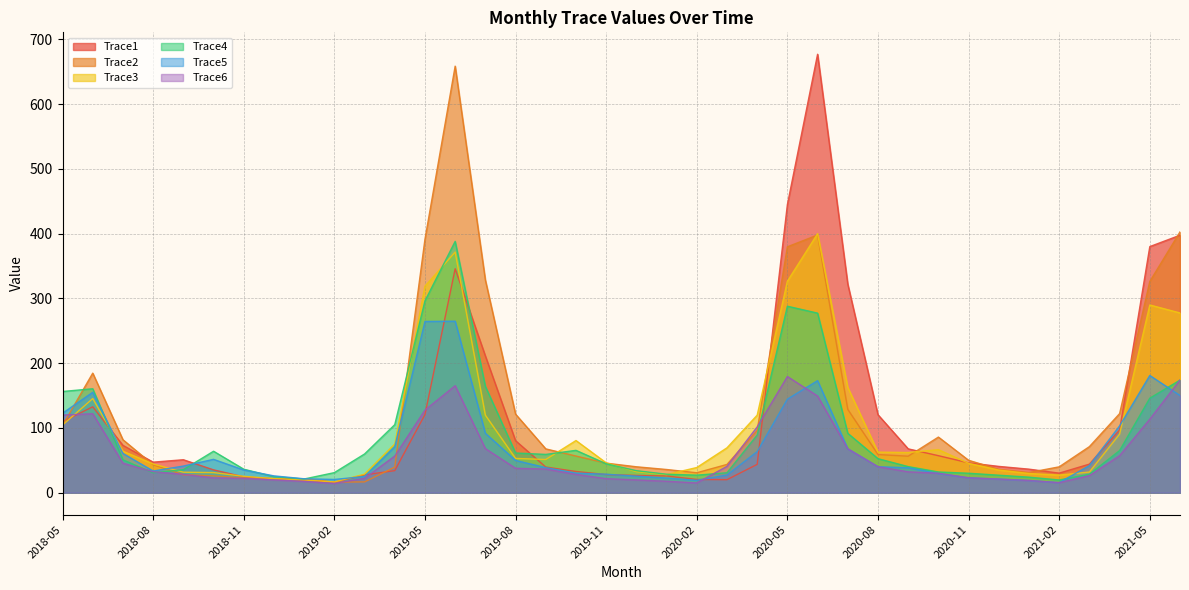

Reading right to left, what are all the values shown in this chart?

Trace1: 397.5	379.9	97.0	44.2	30.3	36.4	40.6	46.2	57.2	67.7	120.4	322.0	676.8	444.7	43.8	20.1	20.5	25.9	26.7	28.0	32.8	39.6	80.3	211.2	345.7	120.7	34.1	27.6	16.3	19.2	21.5	24.5	35.3	50.9	47.2	73.1	132.7	109.7
Trace2: 402.6	326.1	122.1	71.2	40.0	31.2	36.1	50.1	85.9	56.4	58.9	128.7	397.8	379.6	96.2	43.7	30.8	35.9	40.1	45.7	56.6	67.7	121.3	328.3	658.5	391.3	39.5	16.7	16.4	21.6	21.9	22.7	26.1	27.8	43.2	81.8	184.6	104.0
Trace3: 277.5	289.8	90.5	31.9	27.2	29.7	35.0	45.4	66.5	62.1	62.7	162.5	399.9	326.5	119.7	69.3	38.9	28.0	32.5	46.1	80.6	51.3	53.0	119.7	371.5	318.8	75.3	28.7	16.6	19.6	21.8	25.4	31.1	31.7	44.5	64.1	145.4	104.5
Trace4: 173.9	146.0	65.1	28.6	19.7	24.0	27.1	30.1	32.0	40.4	52.6	91.7	277.2	287.9	89.1	30.9	27.1	28.6	34.0	44.7	65.4	59.2	61.3	164.2	388.0	296.2	105.1	59.8	31.0	21.2	24.7	36.3	64.1	35.6	30.8	50.8	160.5	156.3
Trace5: 150.1	181.0	103.2	42.0	15.6	18.9	21.1	23.1	29.6	38.6	40.1	67.8	173.0	144.4	63.5	27.4	19.2	22.7	25.6	28.6	30.3	38.7	49.9	91.8	264.8	264.4	71.0	25.1	20.5	21.5	26.0	35.1	51.5	41.2	33.5	60.6	155.0	122.7
Trace6: 174.0	113.6	57.1	26.4	15.6	18.9	21.1	23.1	30.1	32.2	40.1	67.8	149.3	179.4	101.6	40.7	15.1	17.7	19.8	21.7	28.3	36.6	37.7	68.1	165.2	127.6	56.6	22.3	14.4	17.5	19.8	22.3	22.9	28.5	32.5	45.5	121.9	119.8